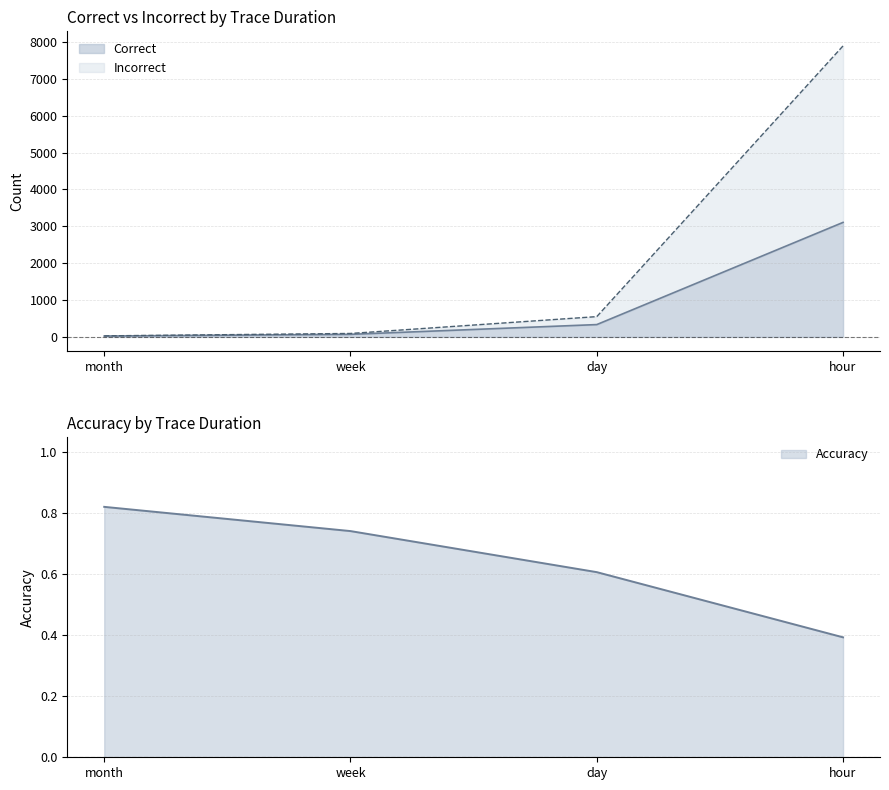

List the series in order of their overall mean, lowest first.

Correct, Incorrect